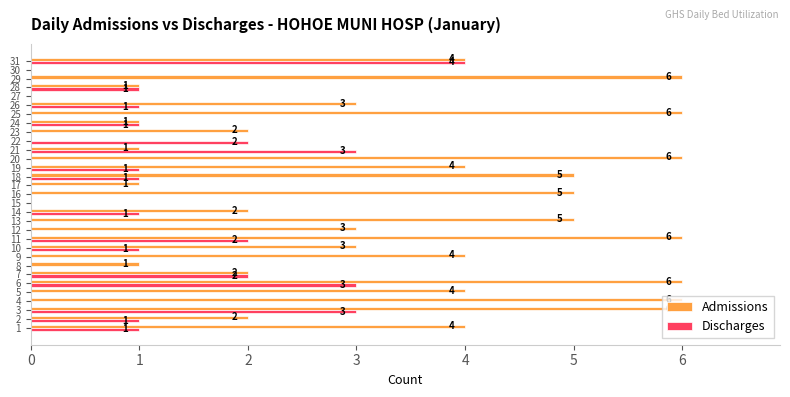

What is the greatest value displayed?

6